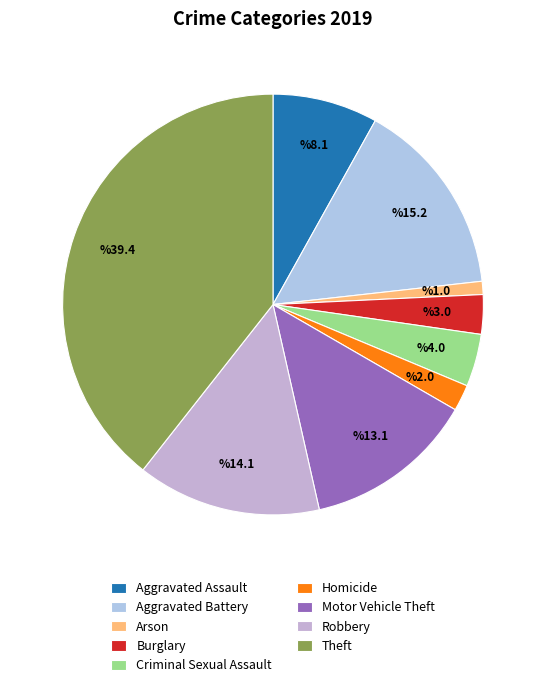

What percentage is NOT represented by Aggravated Assault?

91.9%